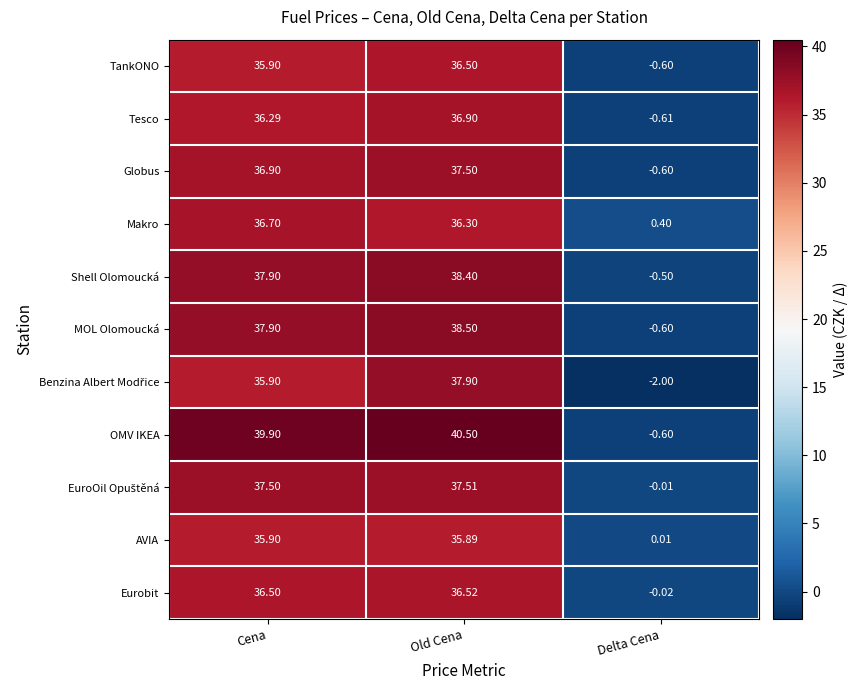

Which label corresponds to the smallest value in the chart?

Delta Cena